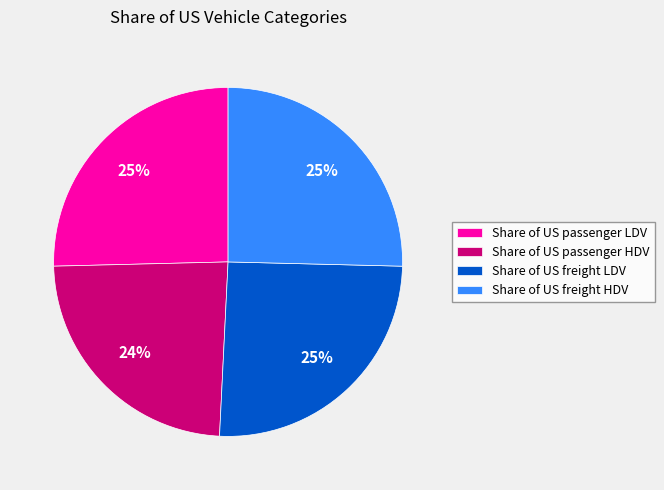

Is it true that Share of US passenger LDV is 36% of the pie?

False